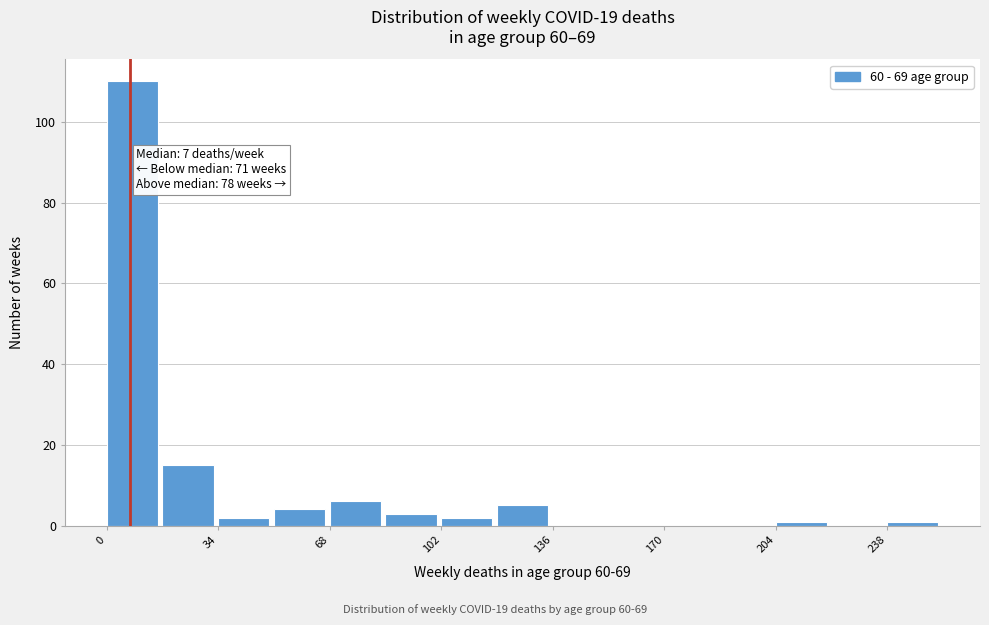

Around what value on the x-axis is the tallest bar? Give the approximate position of its centre, as read against the axis.

10